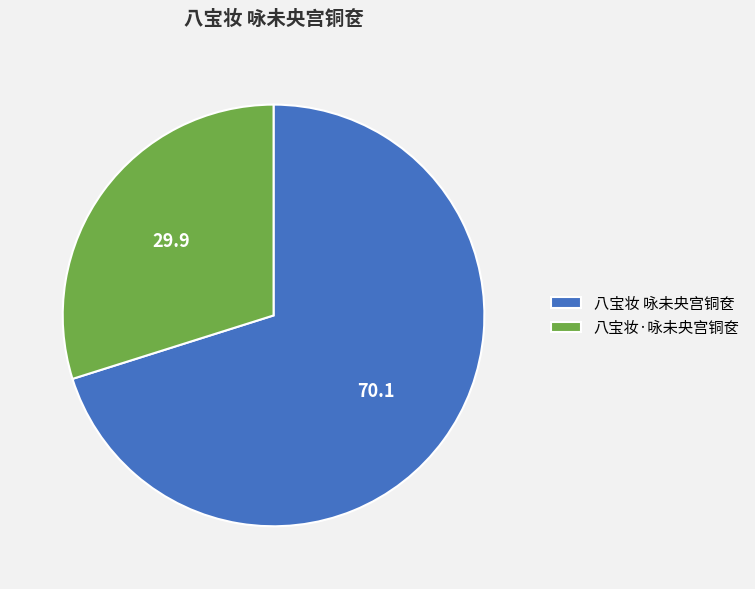

Which category has the smallest portion of the pie?

八宝妆·咏未央宫铜奁